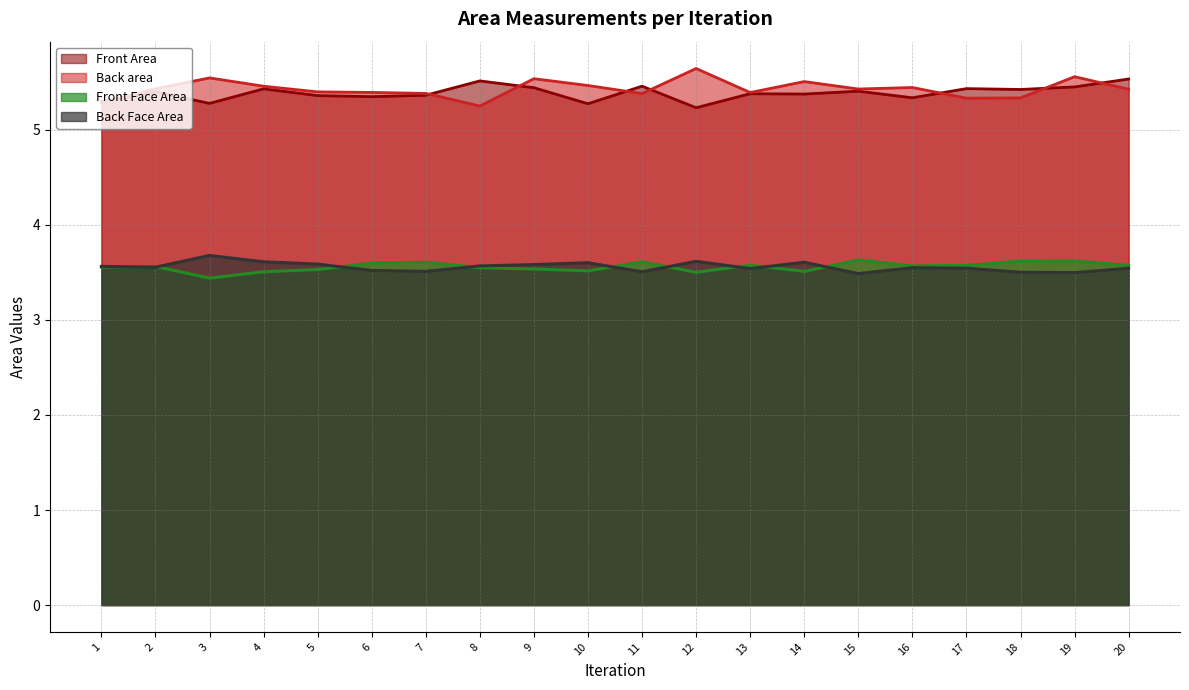

What is the minimum value for Back Face Area?

3.5